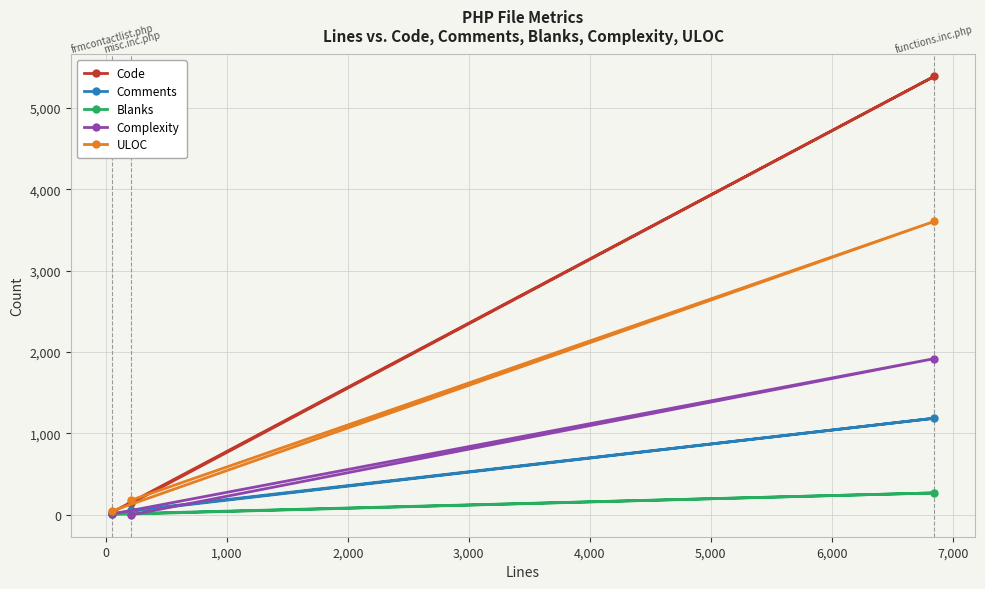

Rank the series by their maximum value, from lowest to highest.

Blanks, Comments, Complexity, ULOC, Code